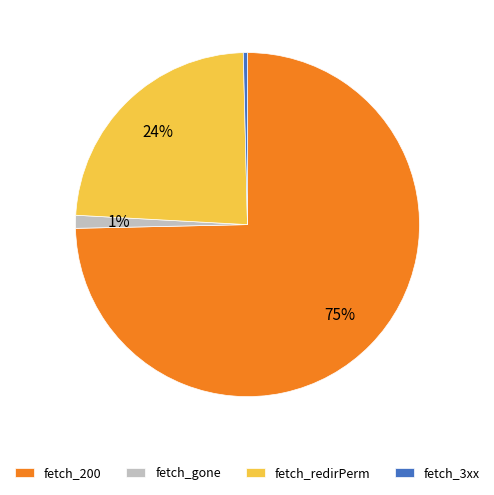

To the nearest percent, what portion does fetch_redirPerm represent?

24%